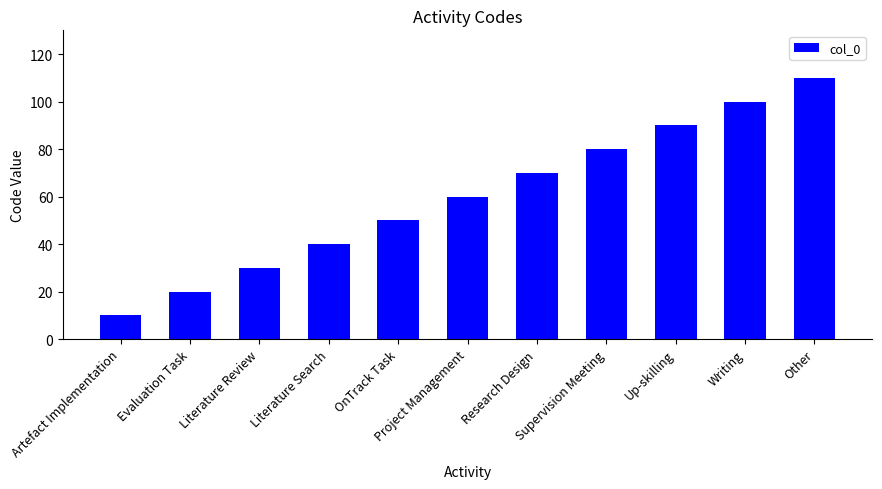

Which label corresponds to the largest value in the chart?

Other